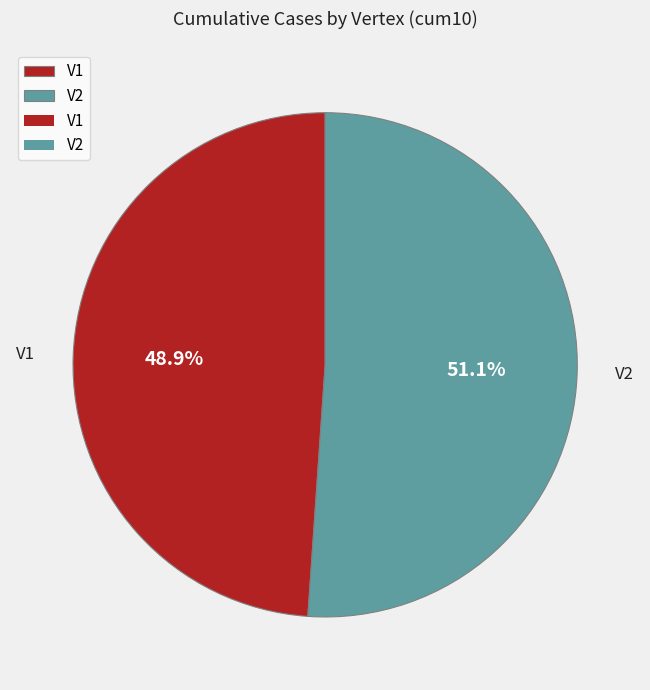

Which category has the biggest portion of the pie?

V2